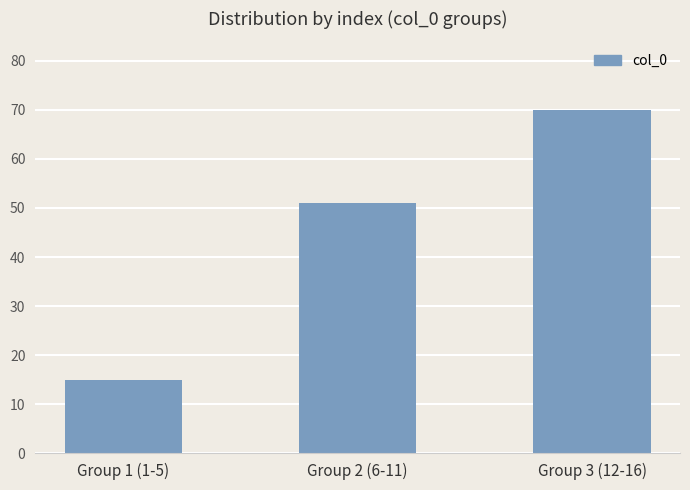

Reading right to left, what are all the values shown in this chart?

70	51	15